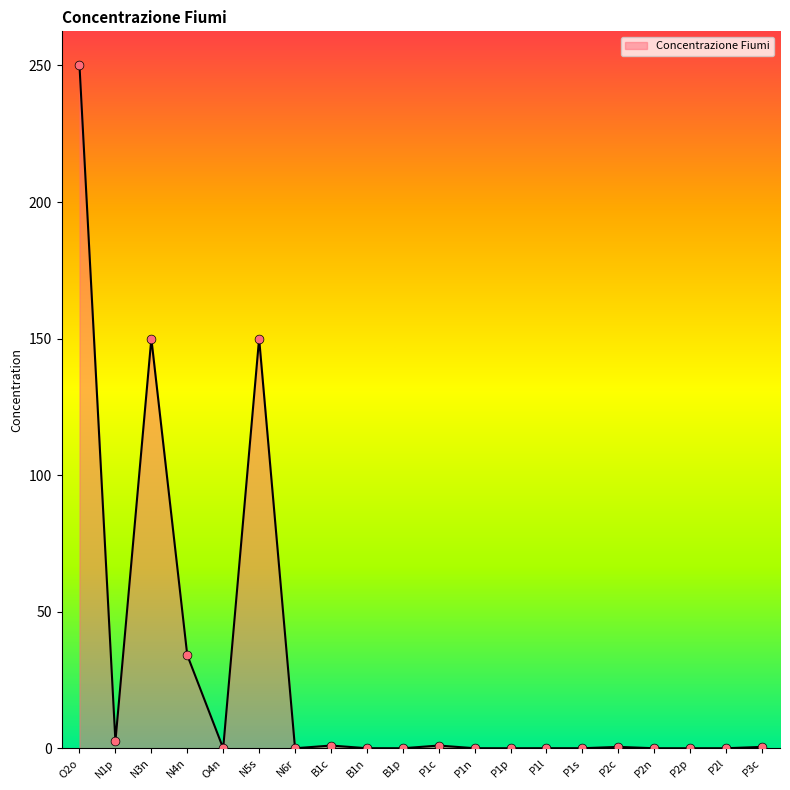

Between N4n and P2l, which is larger?

N4n